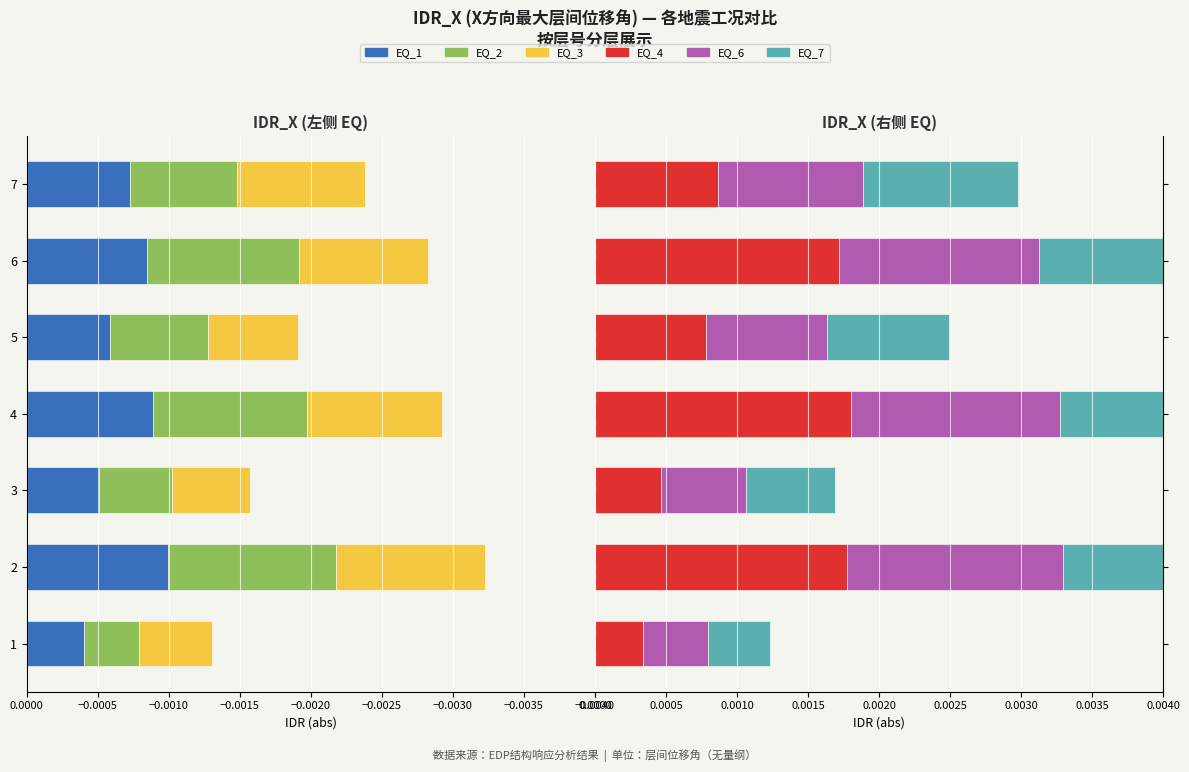

Is it true that EQ_7 equals 0.0 at 7?

True